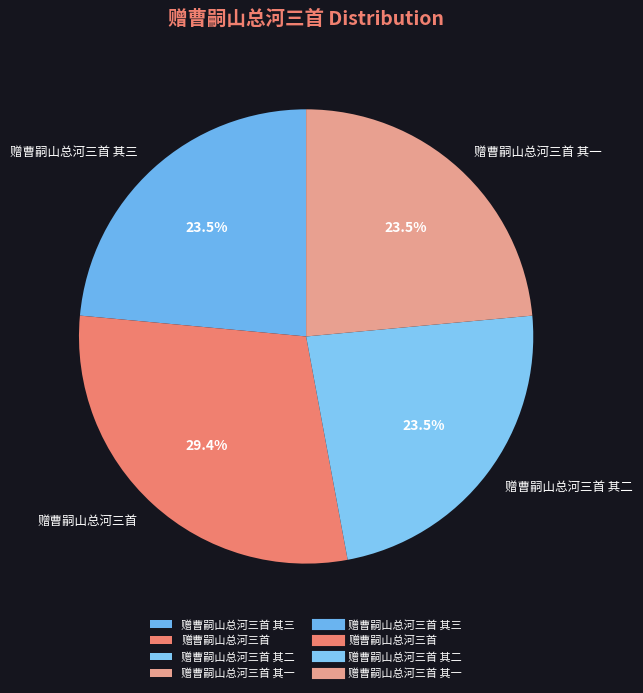

Do 赠曹嗣山总河三首 其二 and 赠曹嗣山总河三首 together represent more than half of the pie?

Yes